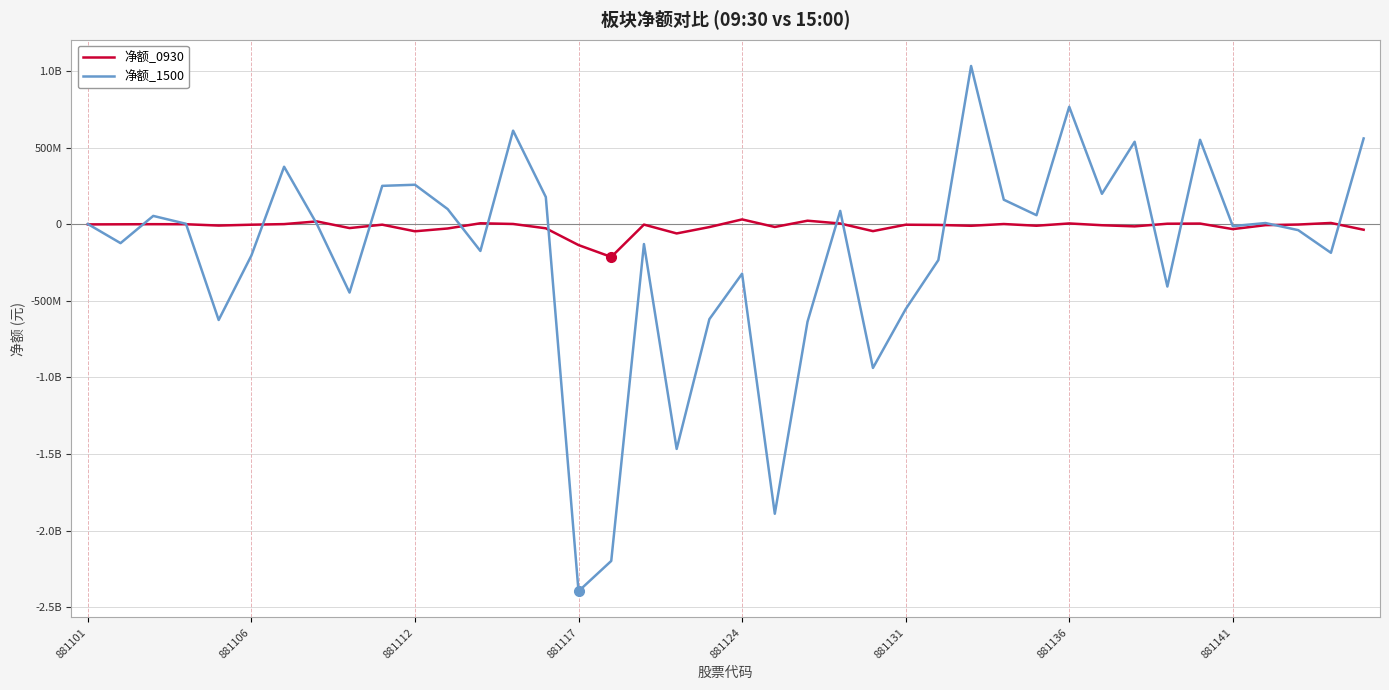

Is this an area chart (filled region under the line)?

No